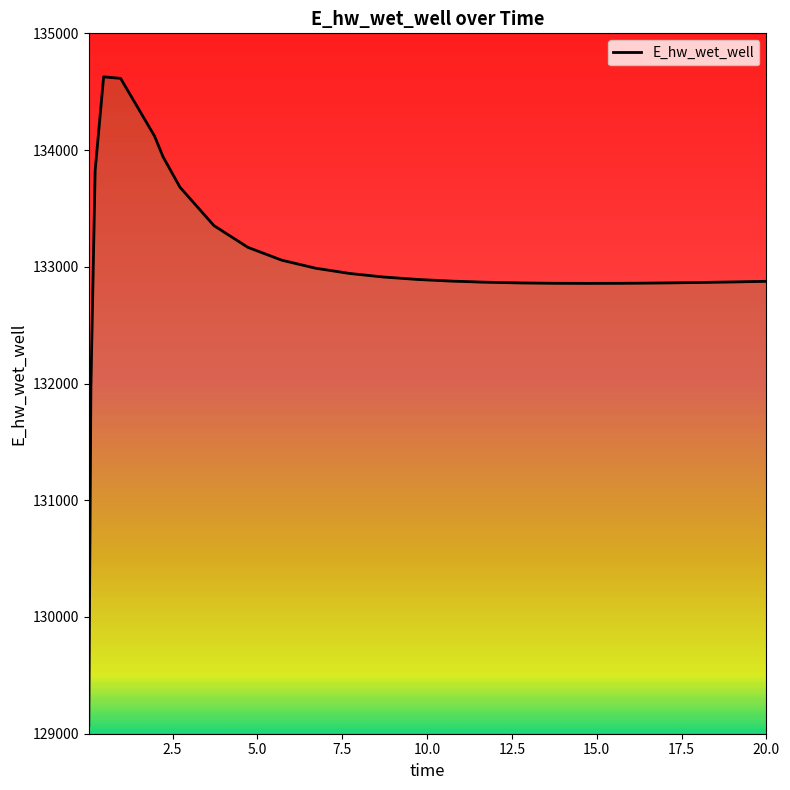

What is the sum of all values?

3458680.4